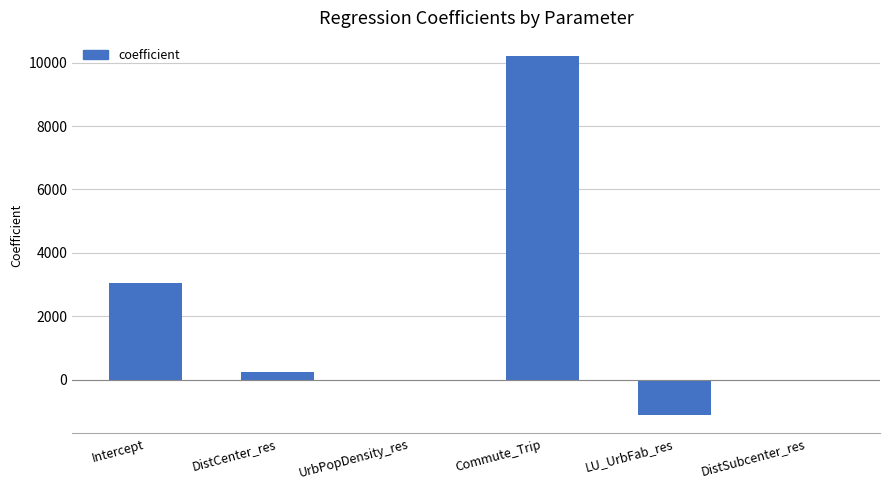

The value at DistCenter_res is 246.2. True or false?

True